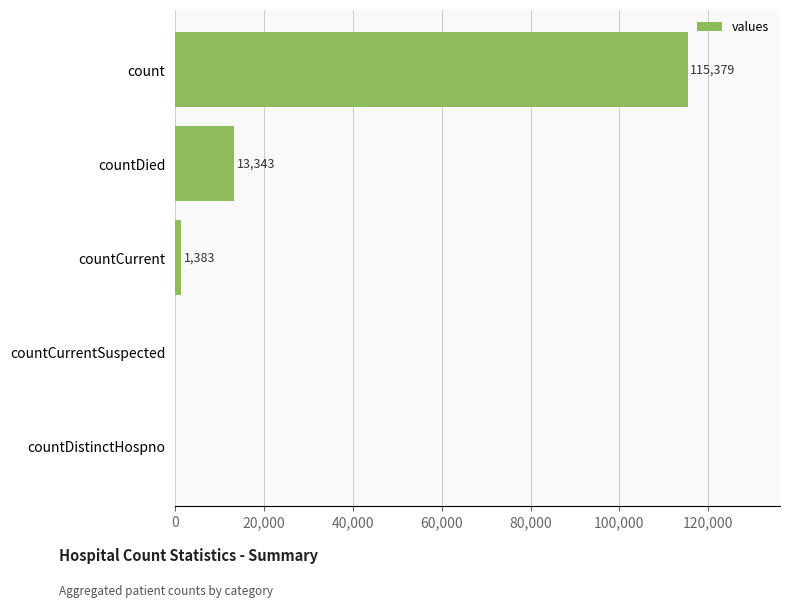

Reading bottom to top, list all the values displayed in this chart.

countDistinctHospno=0	countCurrentSuspected=0	countCurrent=1383	countDied=13343	count=115379